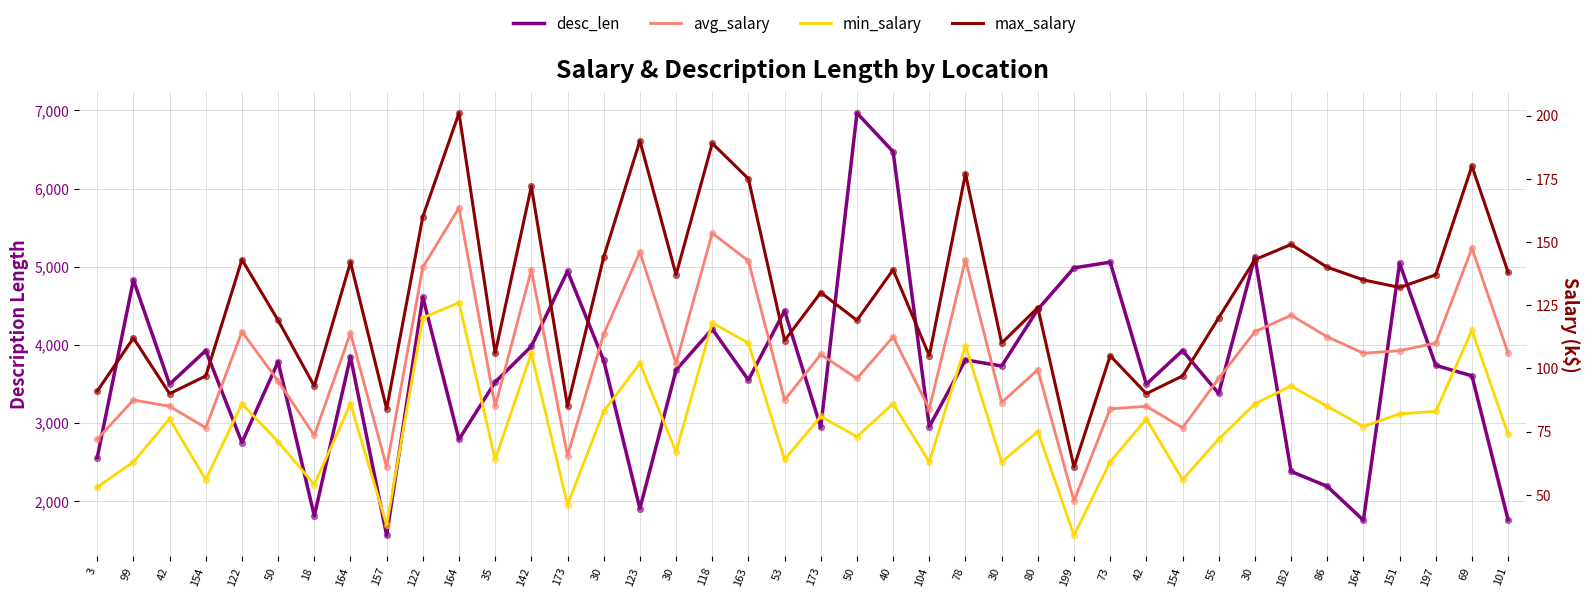

Which series reaches the maximum Y coordinate?

desc_len